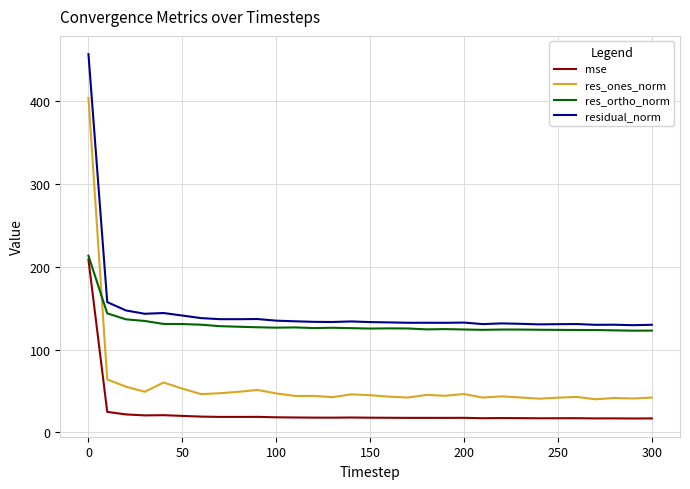

True or false: residual_norm and mse intersect in this chart.

False